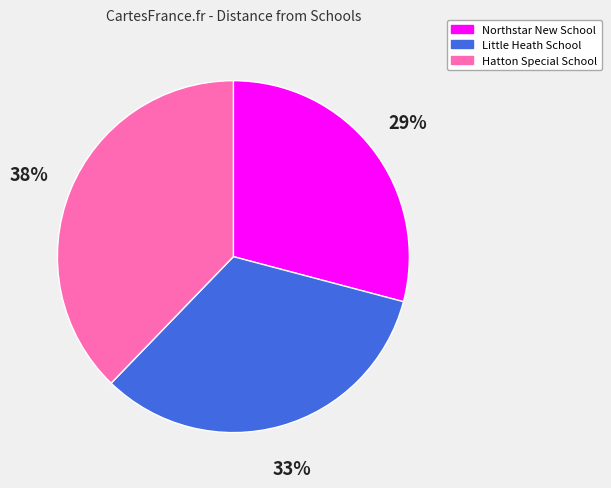

Does any single category account for the majority?

No